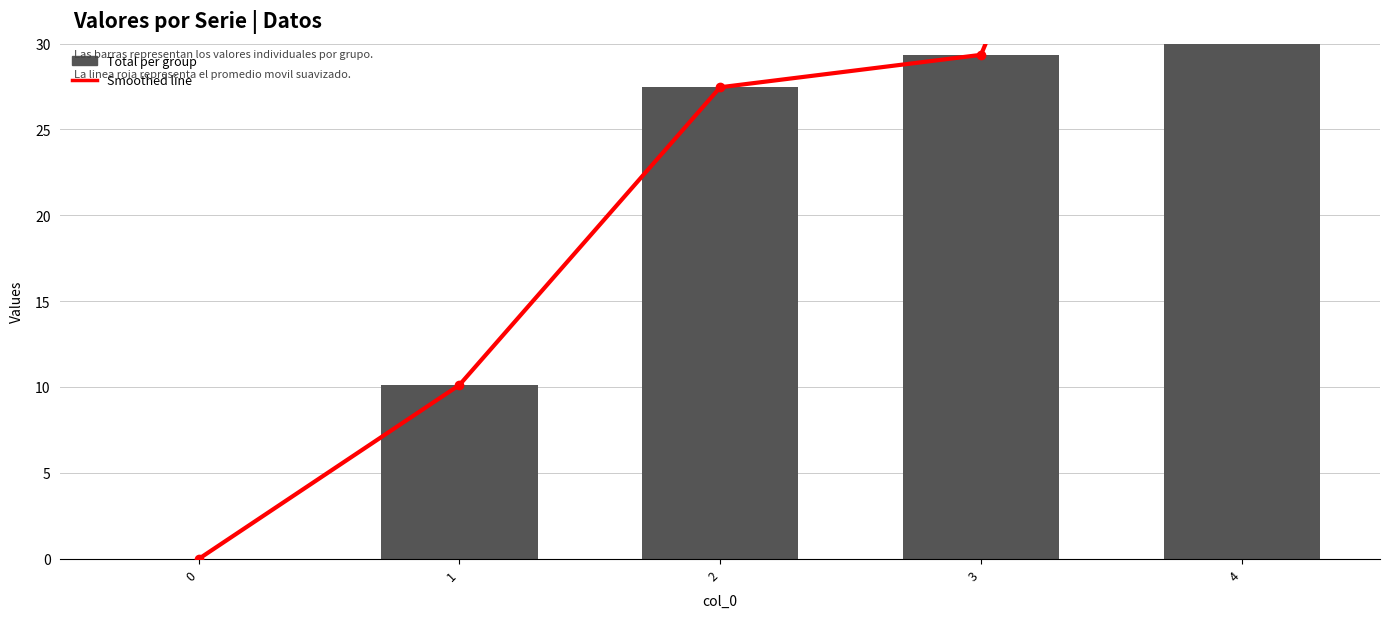

Which series has the largest total across all categories?

Smoothed line